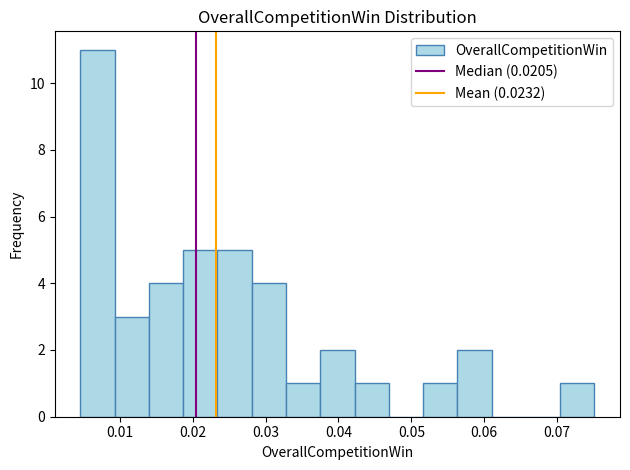

What is the height of the bar covering 0.028 to 0.033 on the x-axis? Neither the bar edges nor the heights are printed on the chart, so give them approximately, as read against the axes.

4